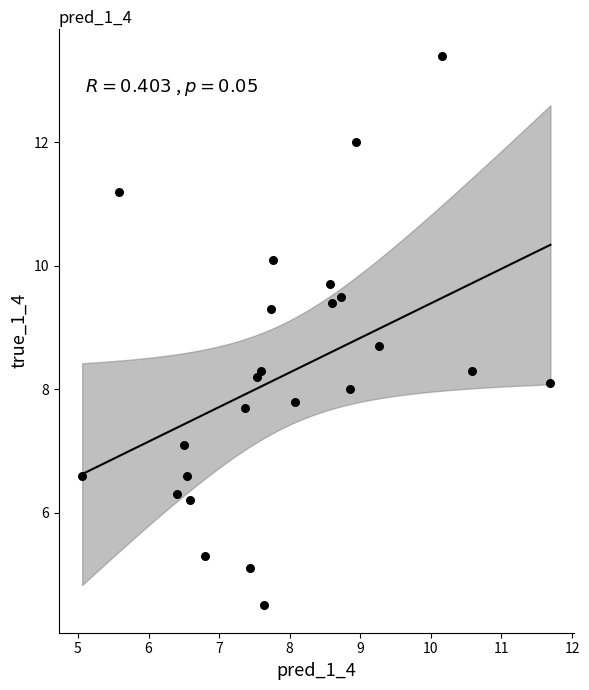

What is the range of X values (max minus min)?

6.6